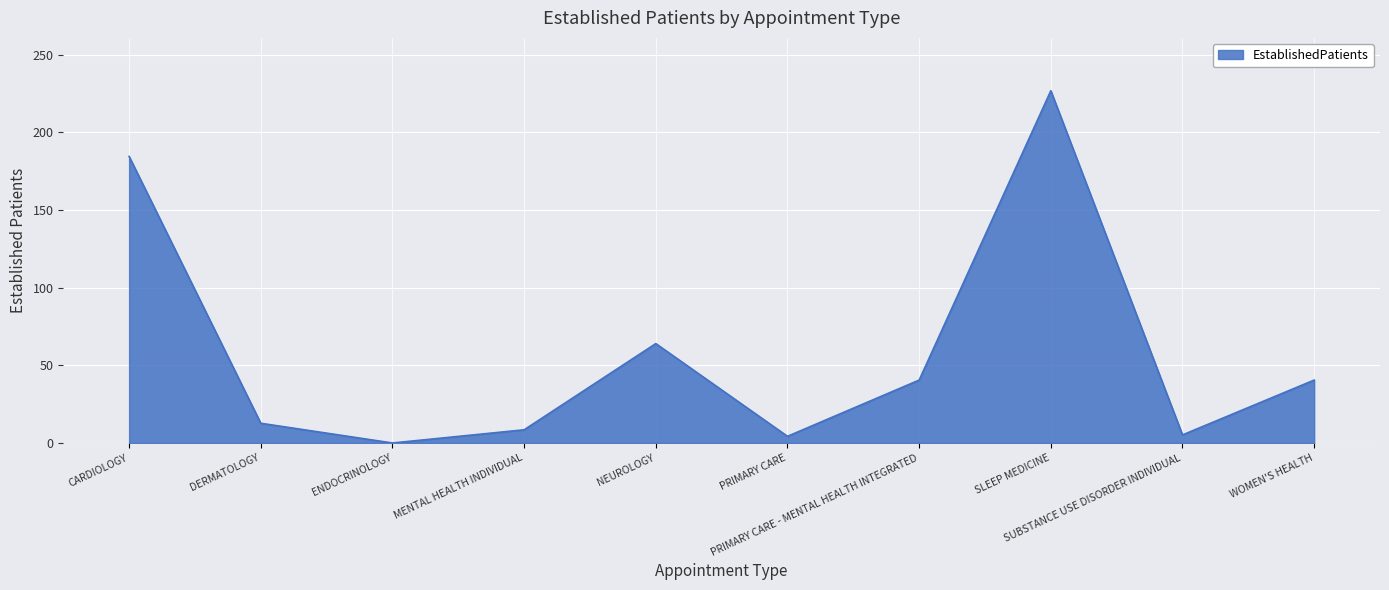

The chart shows a value of 8.5 at MENTAL HEALTH INDIVIDUAL. True or false?

True